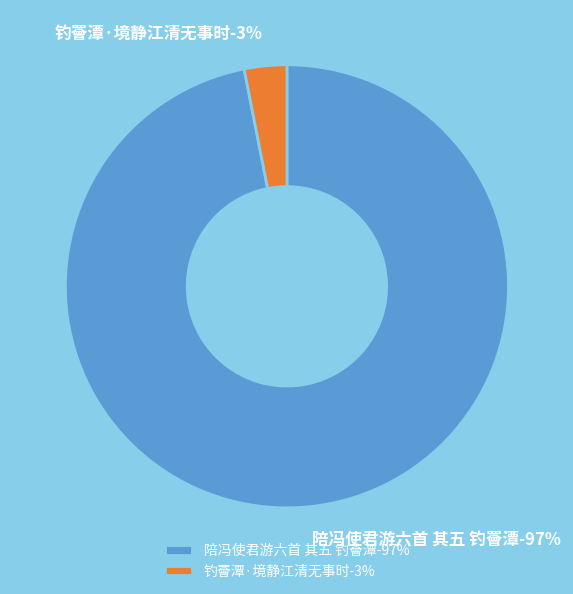

Do 陪冯使君游六首 其五 钓罾潭 and 钓罾潭·境静江清无事时 together represent more than half of the pie?

Yes